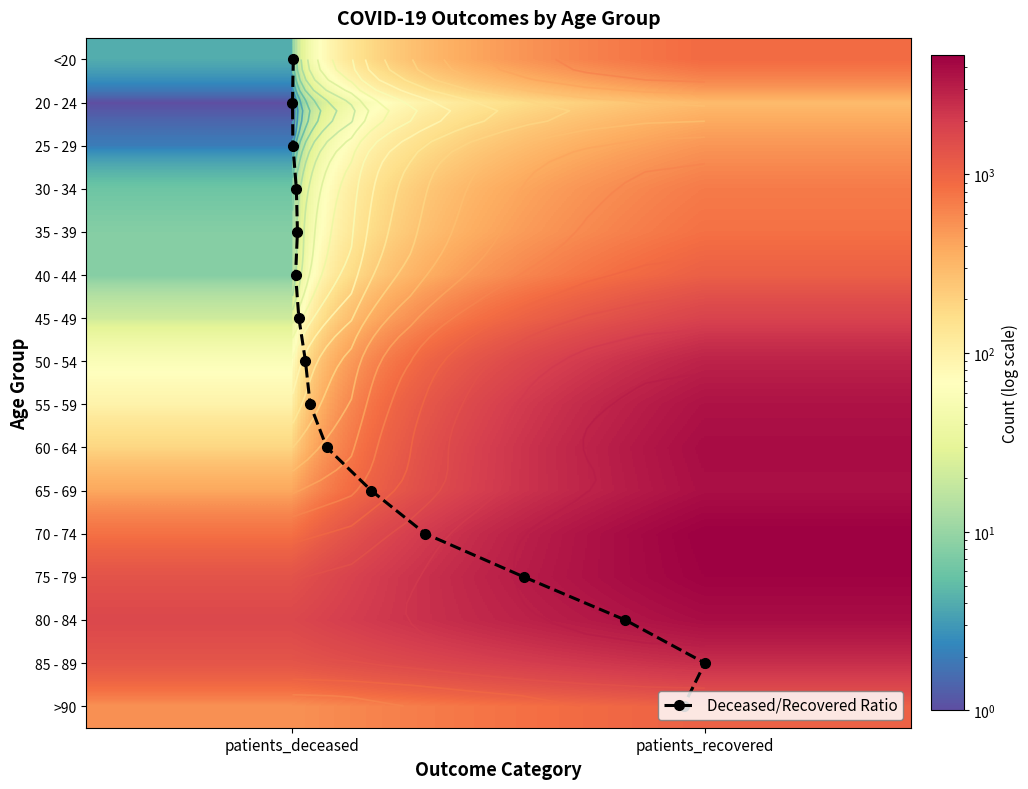

What is the difference between the highest and lowest values at patients_recovered?

4364